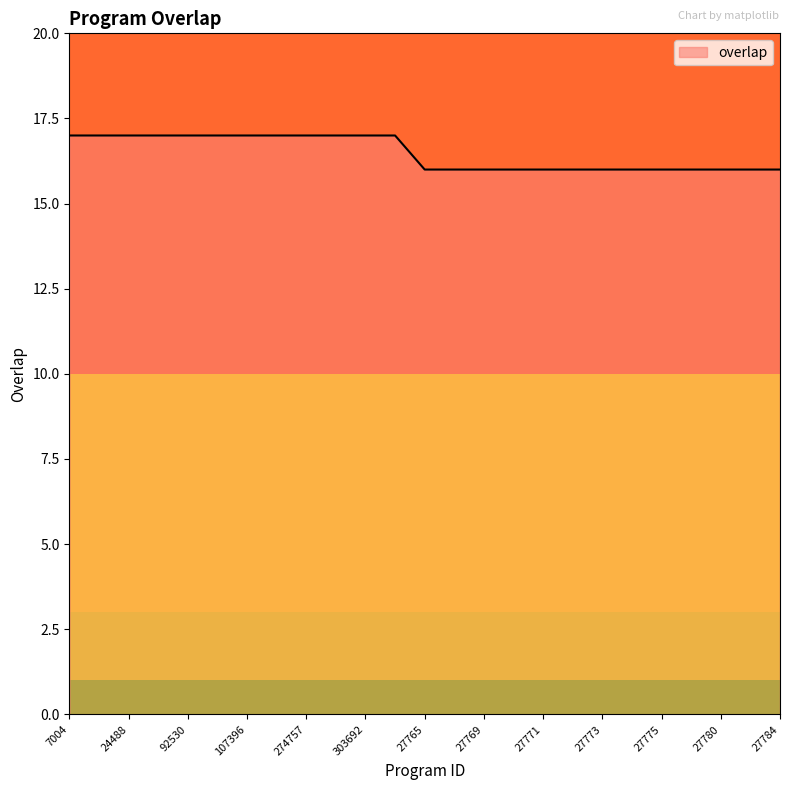

What is the greatest value displayed?

17